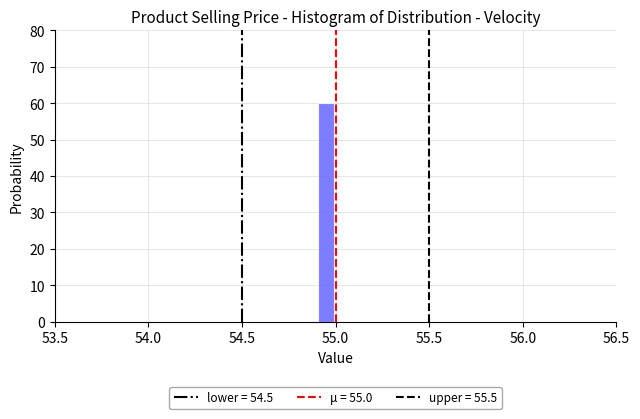

Around what value on the x-axis is the tallest bar? Give the approximate position of its centre, as read against the axis.

54.95